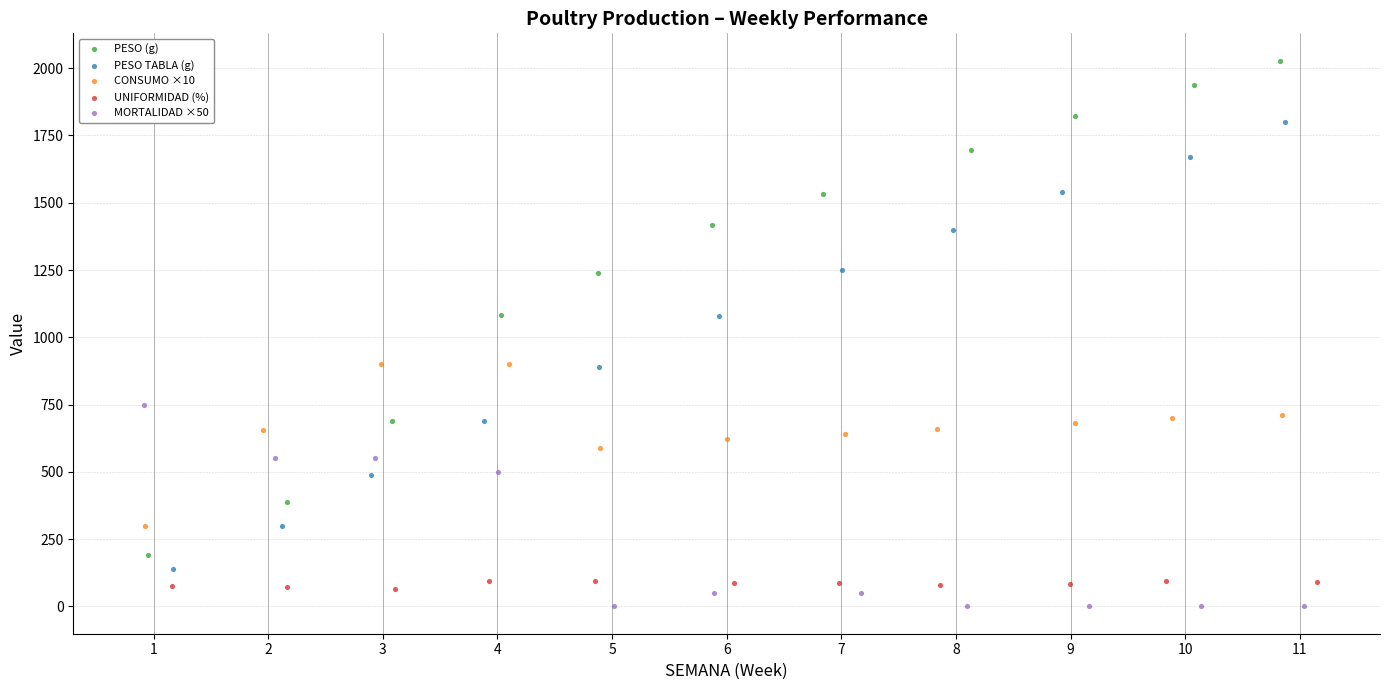

Which series contains the highest Y value?

PESO (g)